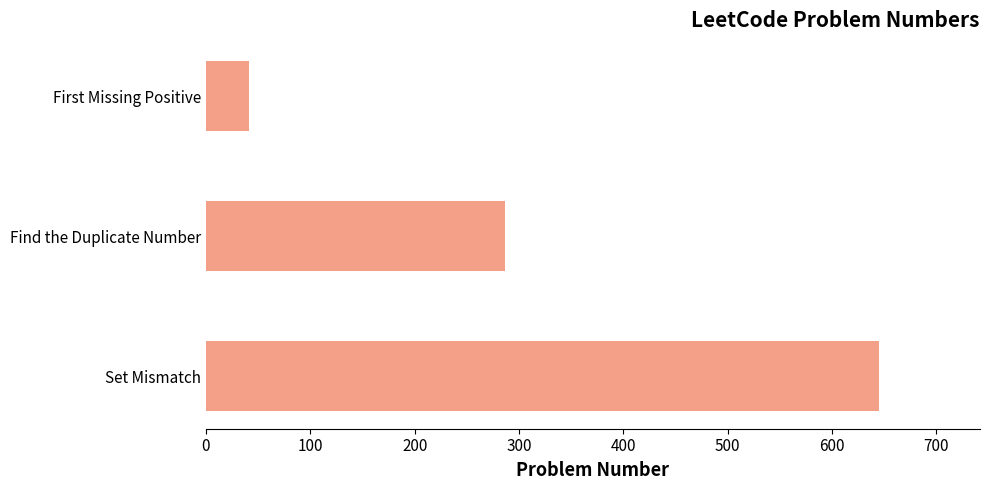

Which category has the highest value across all series?

Set Mismatch